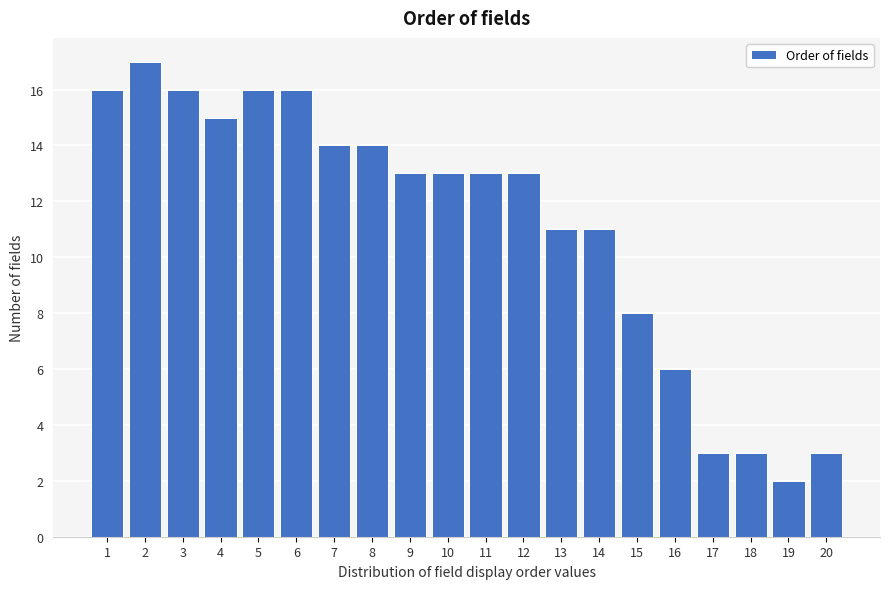

Reading left to right, transcribe all the data shown in this chart.

16	17	16	15	16	16	14	14	13	13	13	13	11	11	8	6	3	3	2	3